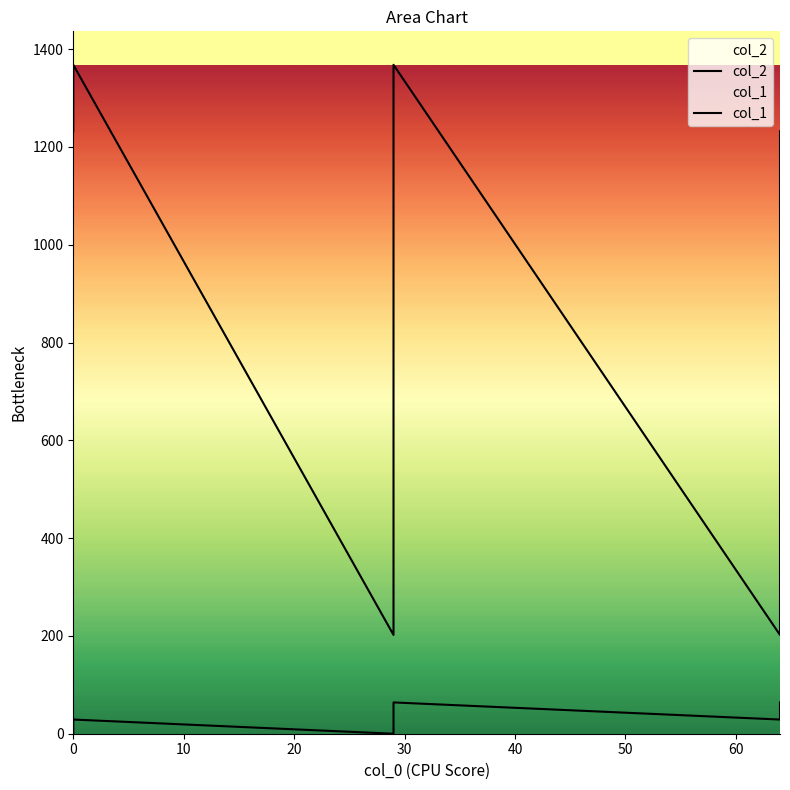

The value of col_2 at 64 is 476. True or false?

False